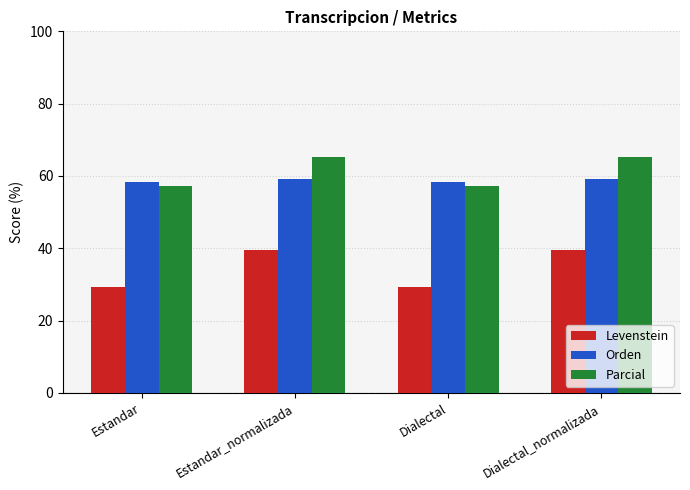

What is the spread (max minus min) of values at Estandar?

28.9